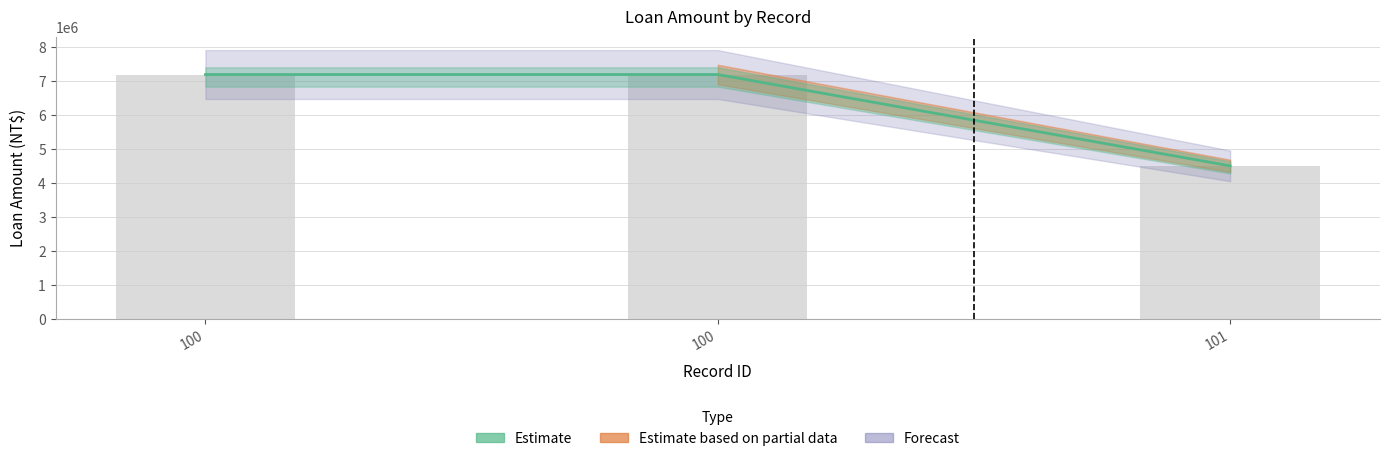

Approximately how many times larger is the value at 100 compared to 101?

1.6